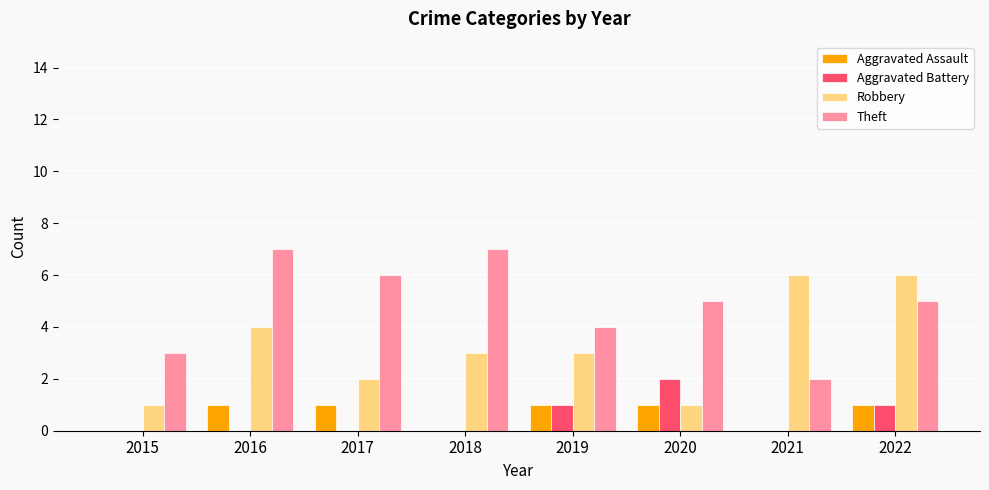

True or false: Aggravated Battery has a value of 2 at 2022.

False